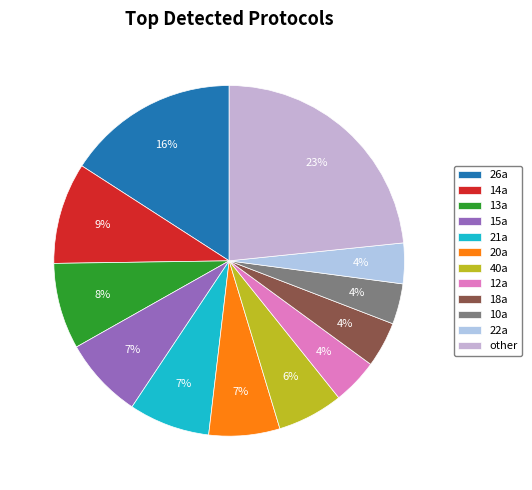

How many slices are in this pie chart?

12